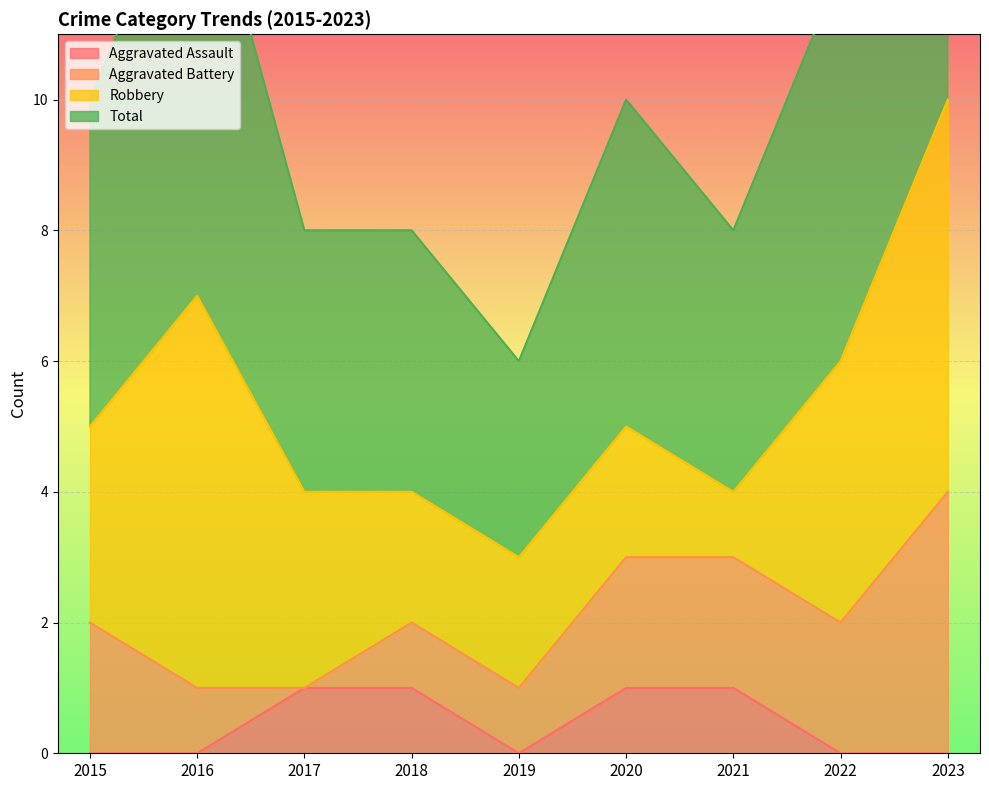

Which series changed the most between 2018 and 2020?

Total